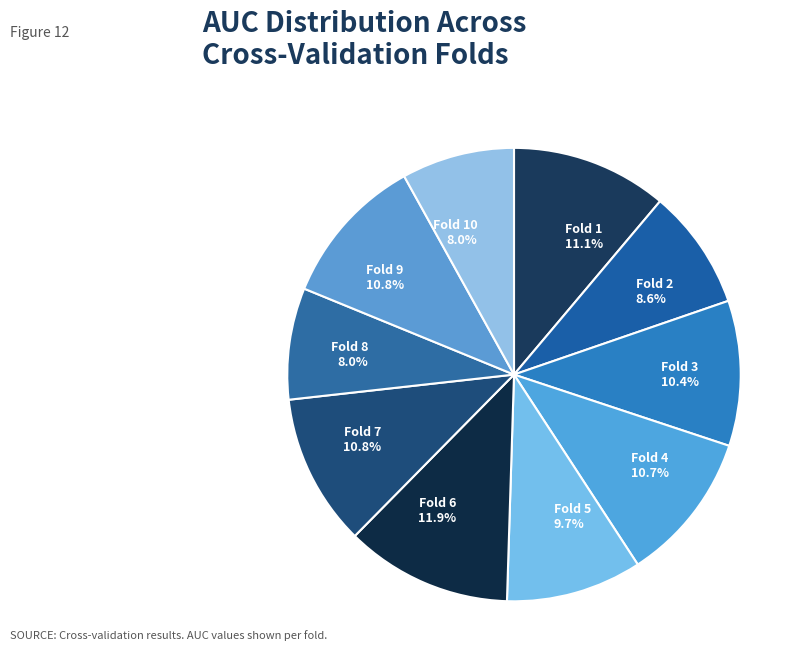

Which category has the biggest portion of the pie?

Fold 6 11.9%